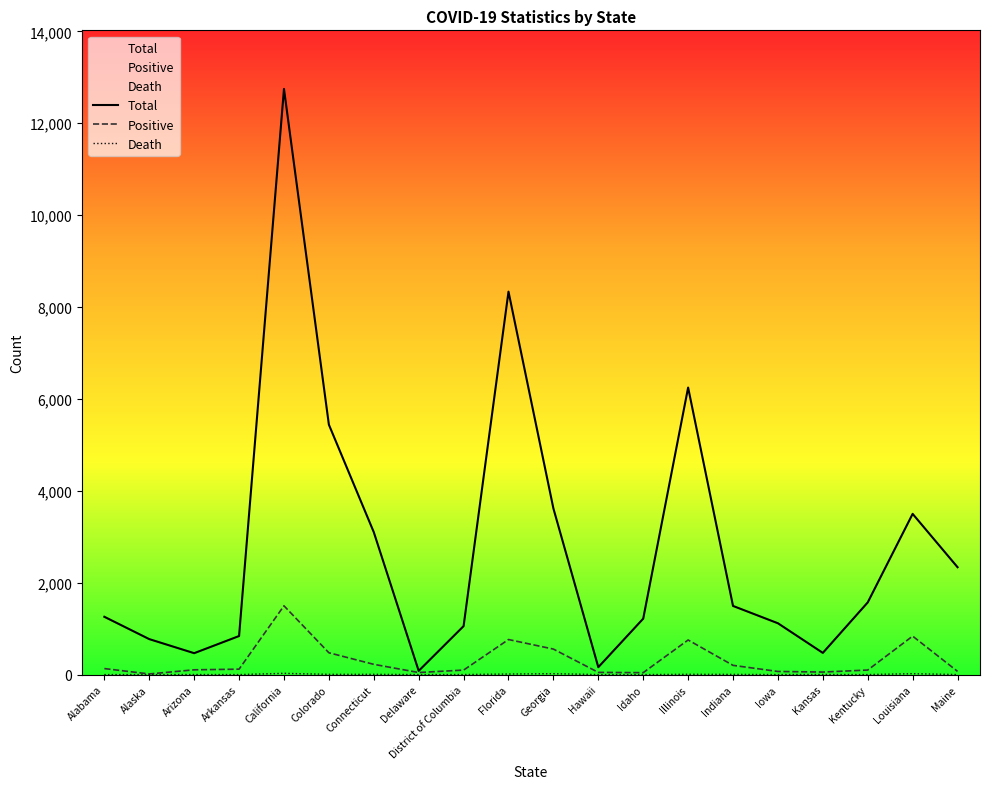

True or false: Death has a value of 0 at Alabama.

True